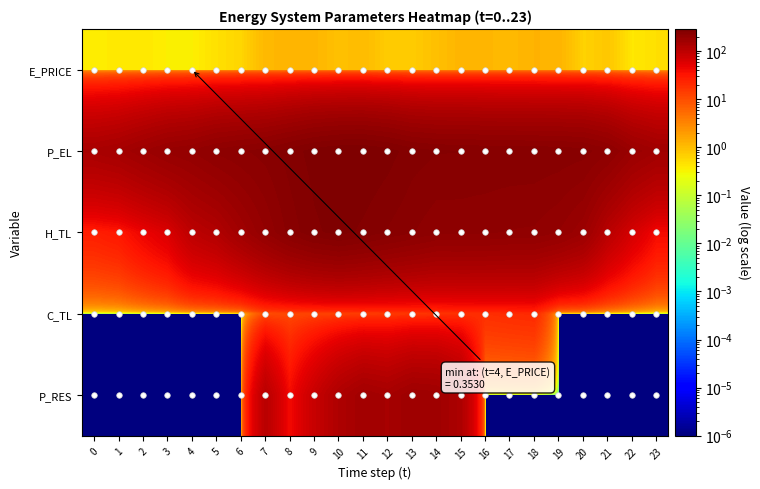

Which category has the highest value across all series?

11